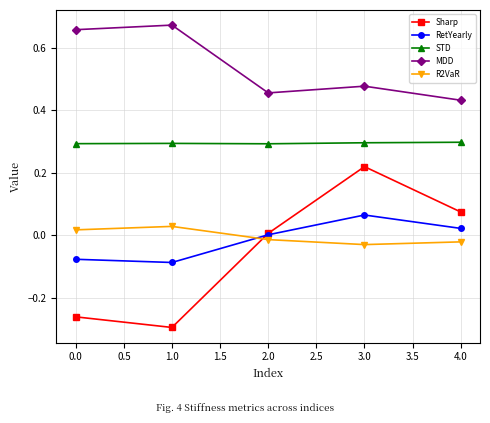

What is the label of the 4th point from the left?

3.0